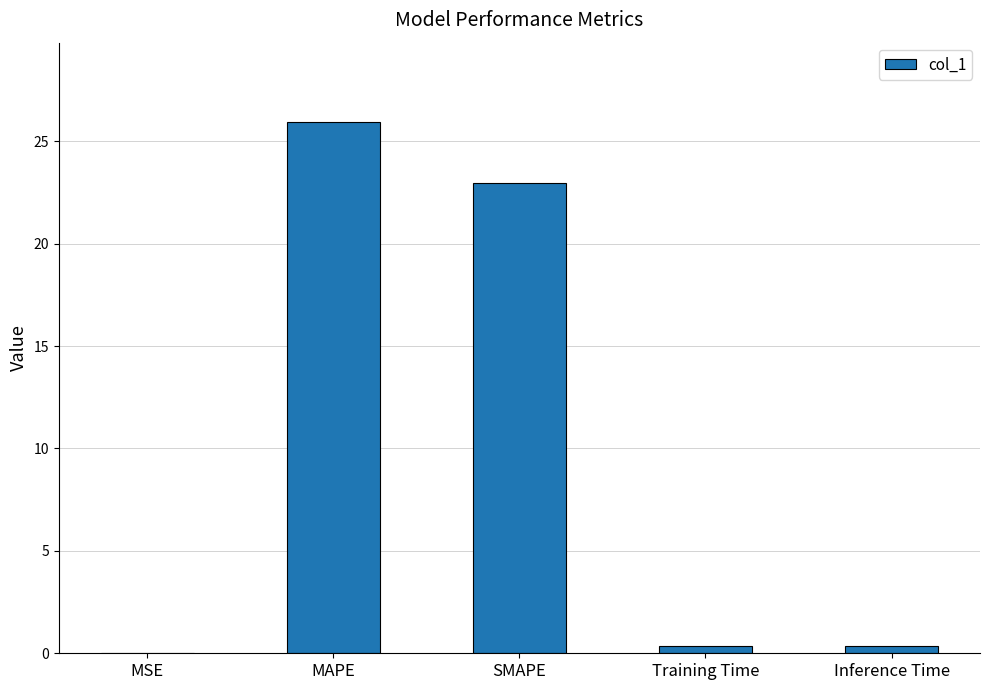

The value at SMAPE is 7.1. True or false?

False